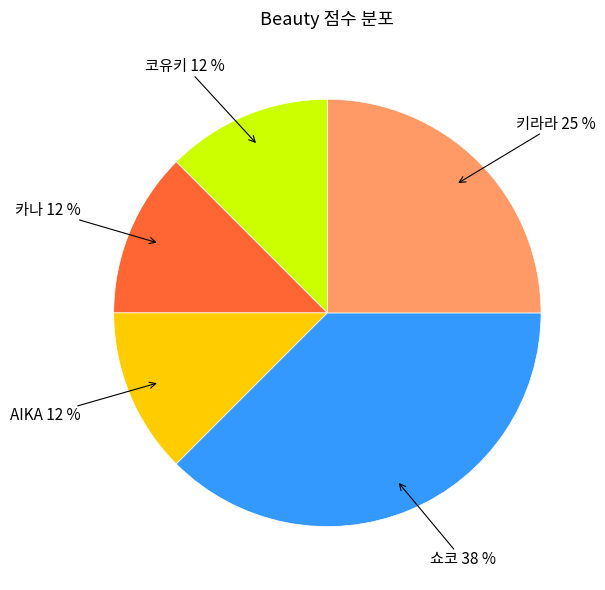

Which has a higher value, 쇼코 or 코유키?

쇼코